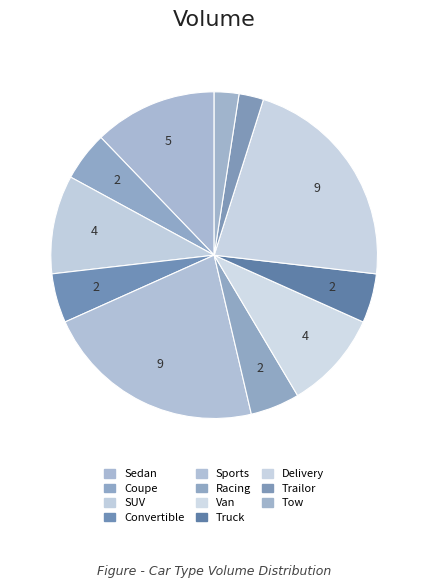

How many slices are in this pie chart?

11